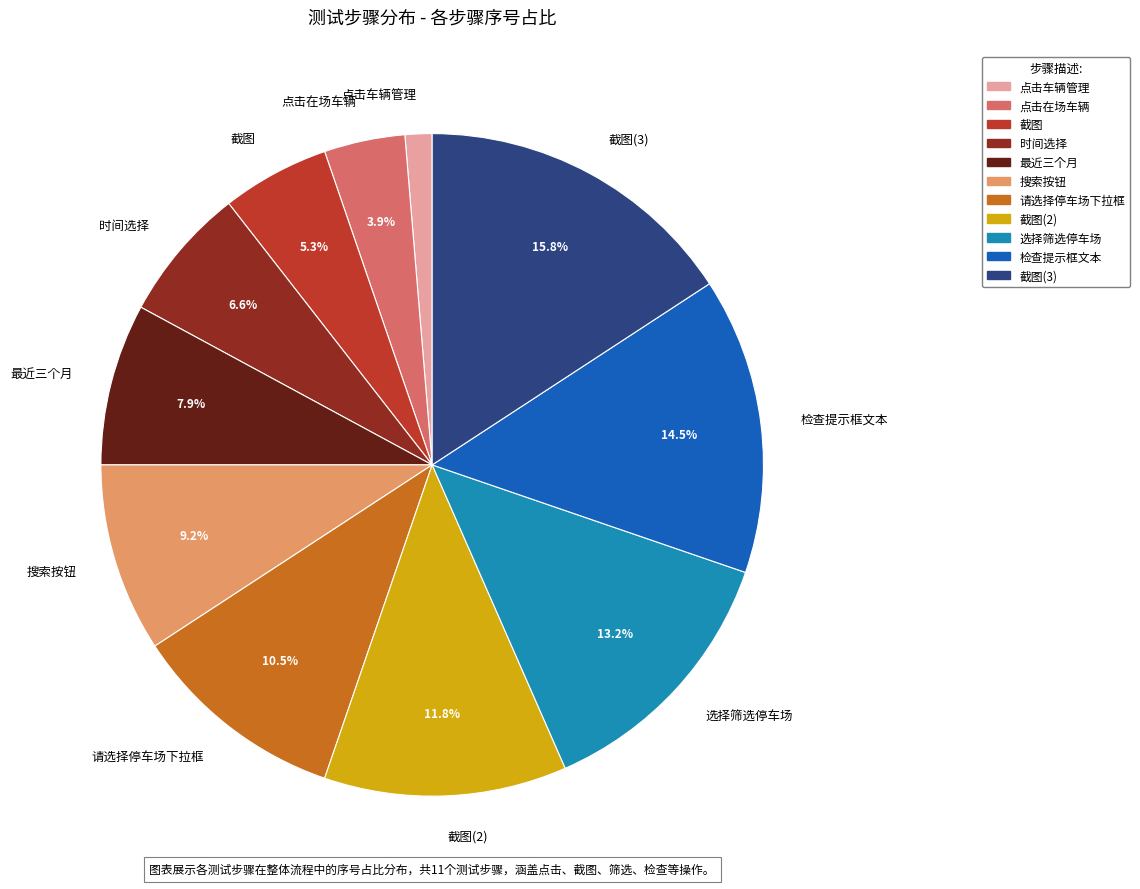

Which category has the biggest portion of the pie?

截图(3)